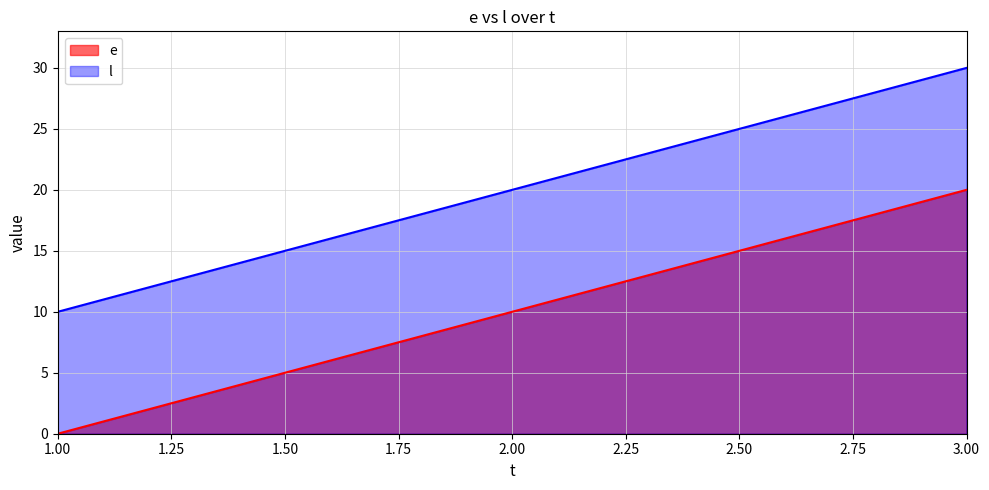

What is the average value of the l series?

20